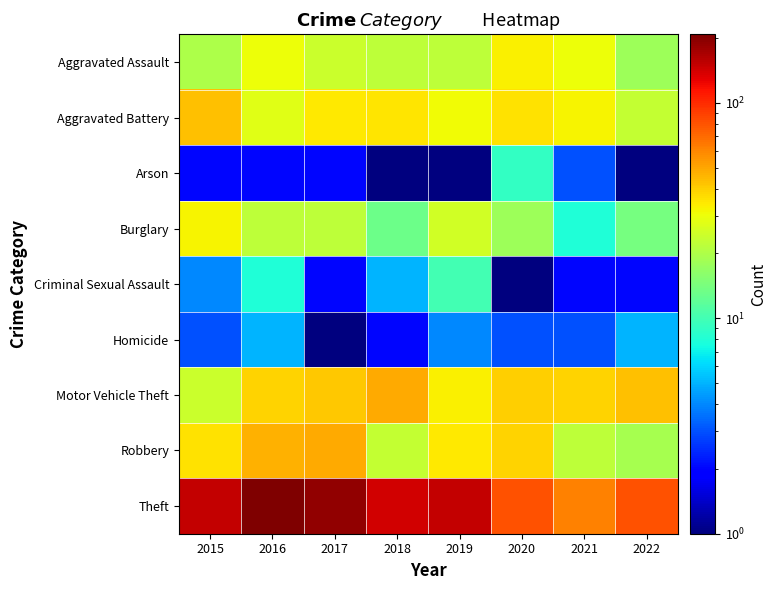

List the series in order of their peak value, highest first.

Theft, Motor Vehicle Theft, Robbery, Aggravated Battery, Aggravated Assault, Burglary, Criminal Sexual Assault, Arson, Homicide